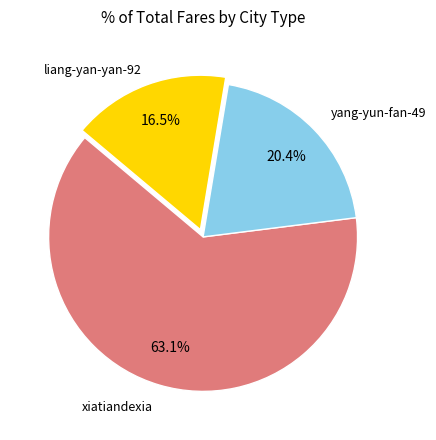

Does any single category account for the majority?

Yes